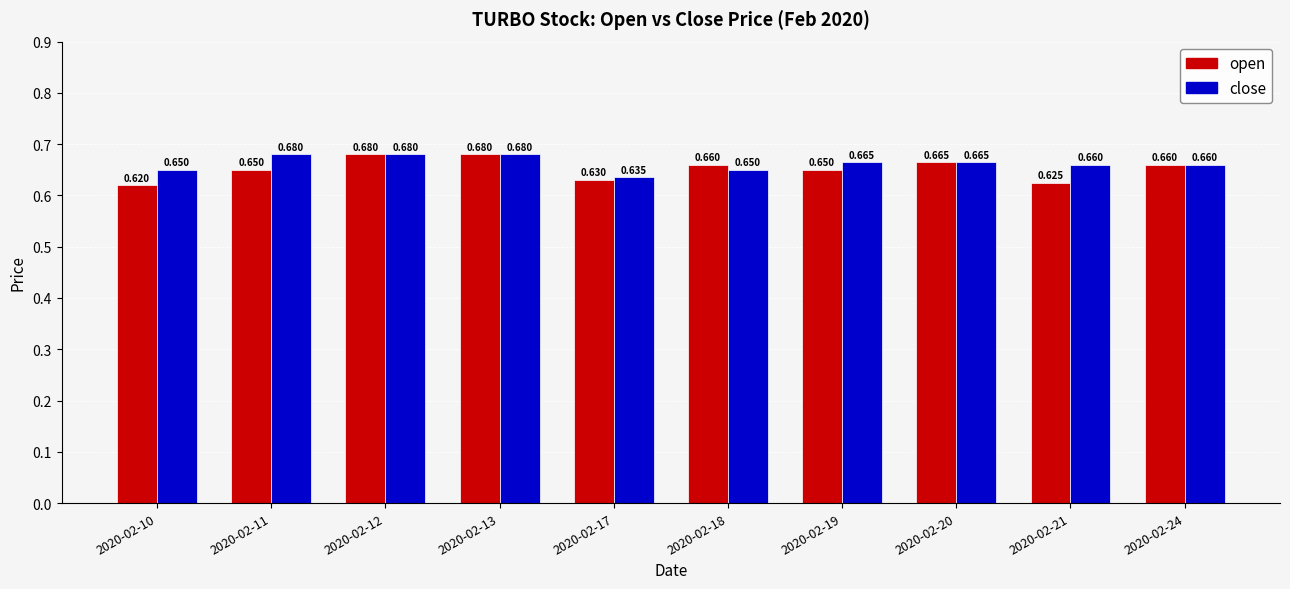

What is the difference between the maximum and minimum values in the open series?

0.1